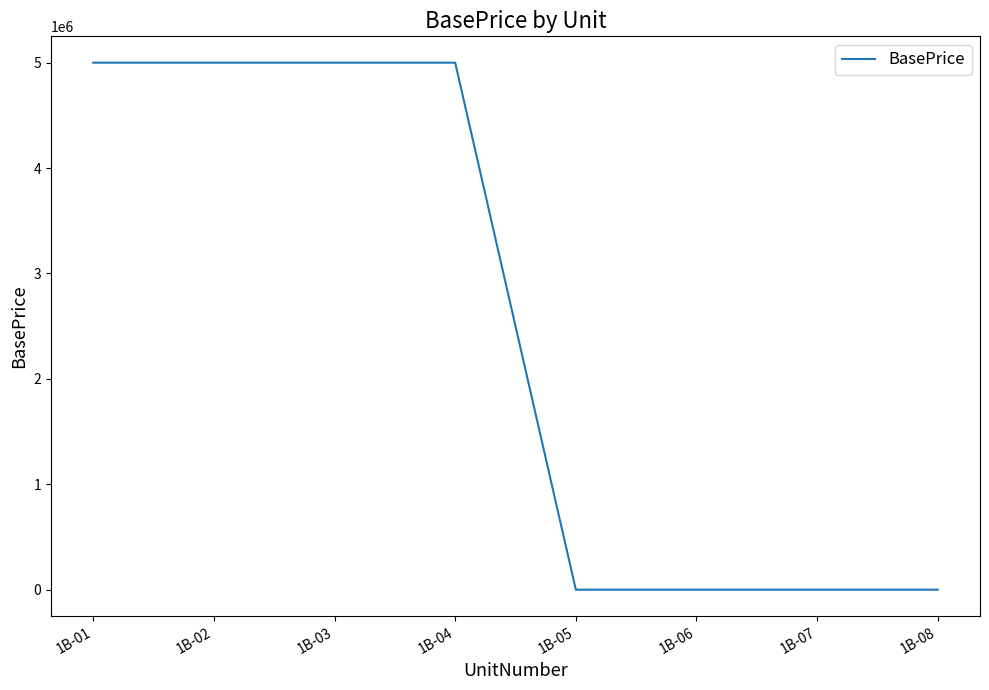

Approximately how many times larger is the value at 1B-02 compared to 1B-01?

1.0